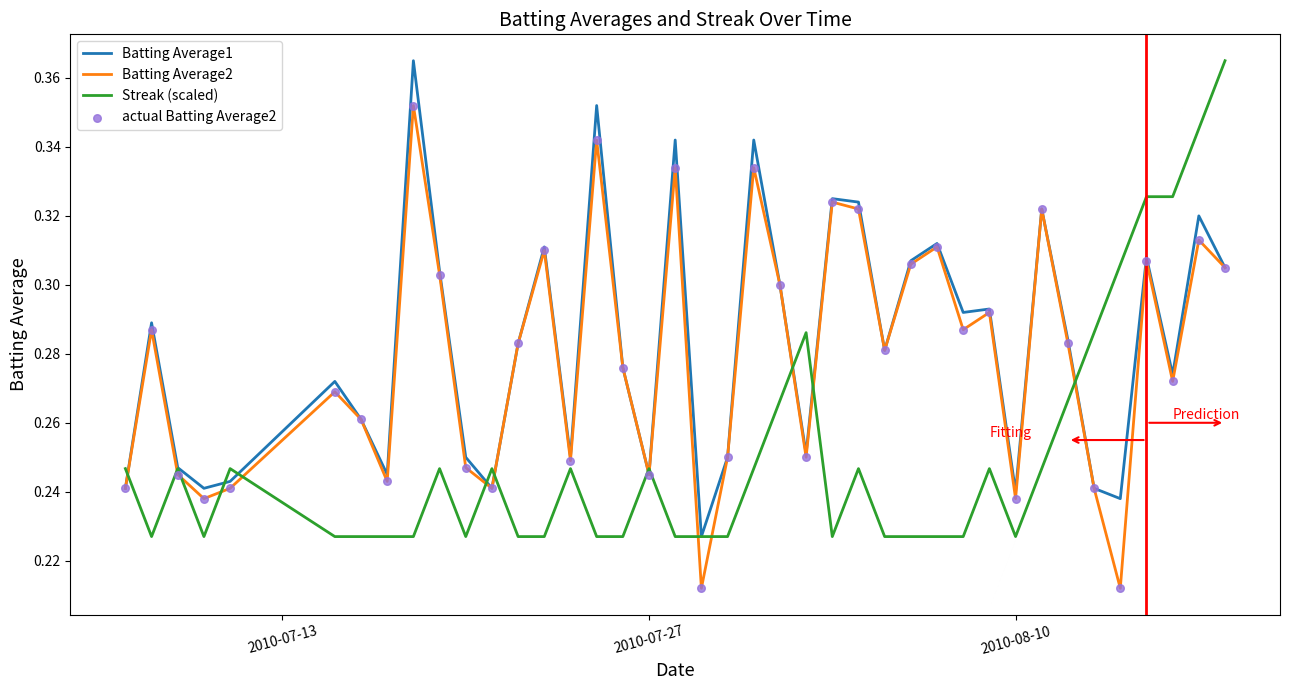

Which series ends up on top after the final intersection of Batting Average2 and Streak (scaled)?

Streak (scaled)